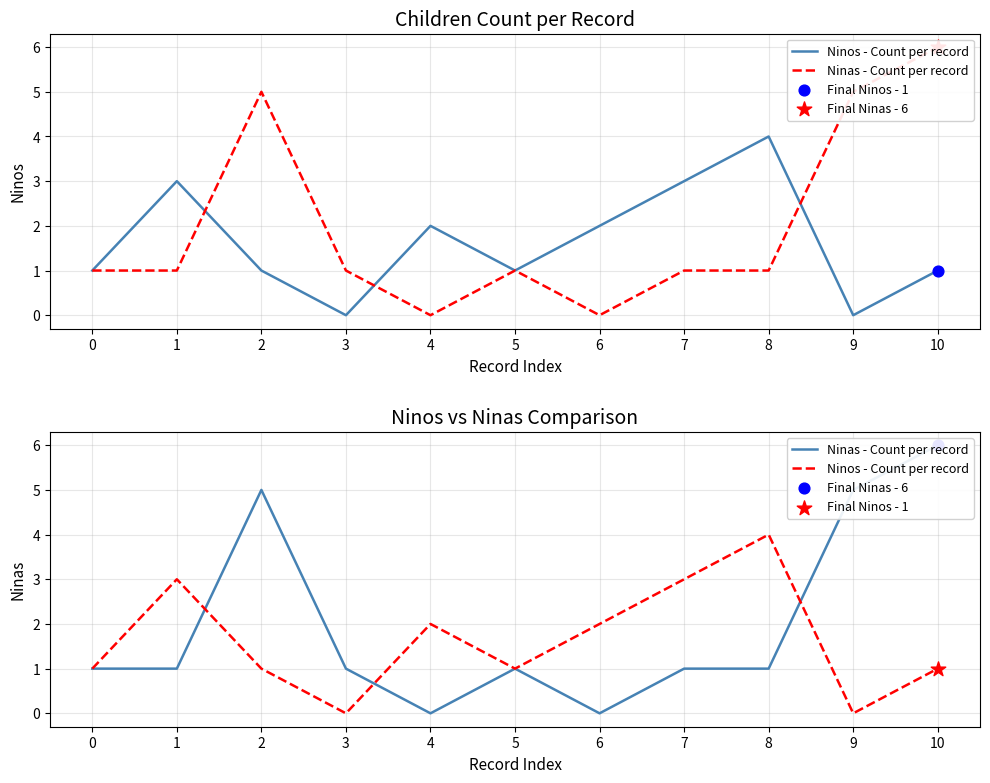

Which series contains the highest Y value?

Ninas - Count per record